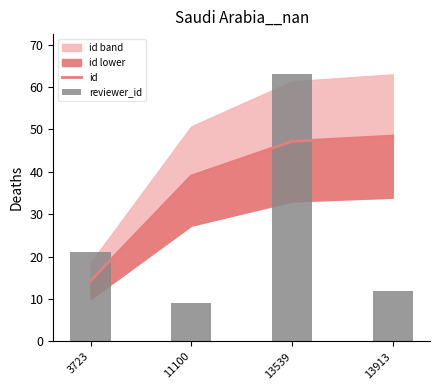

Reading left to right, list all the values displayed in this chart.

id: 14.3	39.0	47.2	48.4
reviewer_id: 21.0	9.0	63.0	12.0